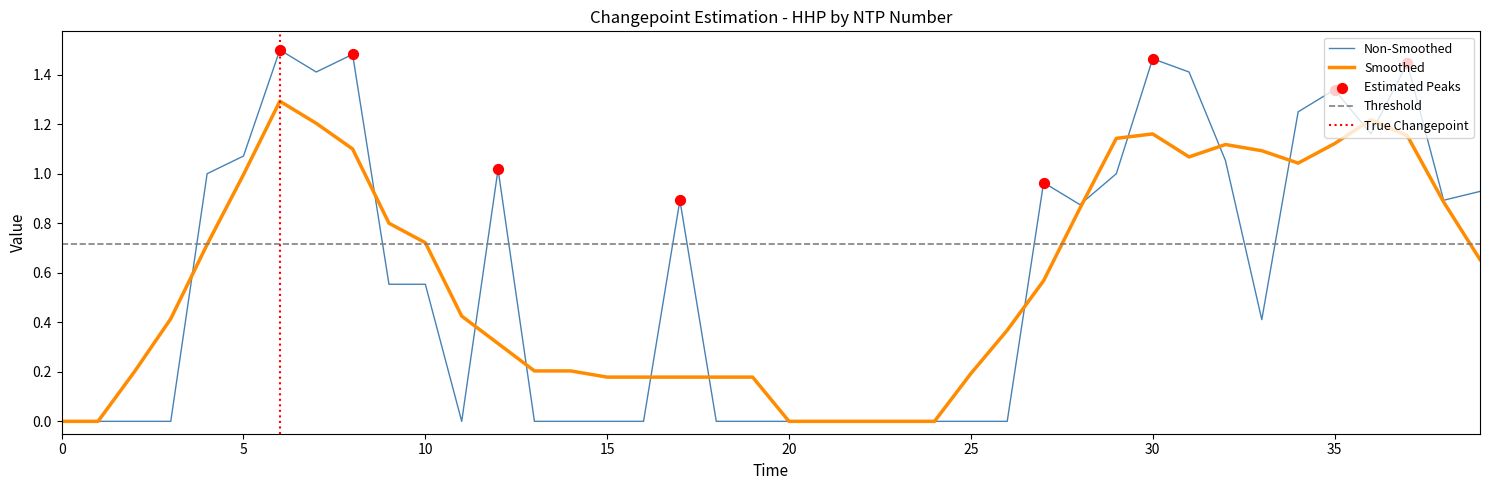

The value of Smoothed at 15 is 0.1. True or false?

False